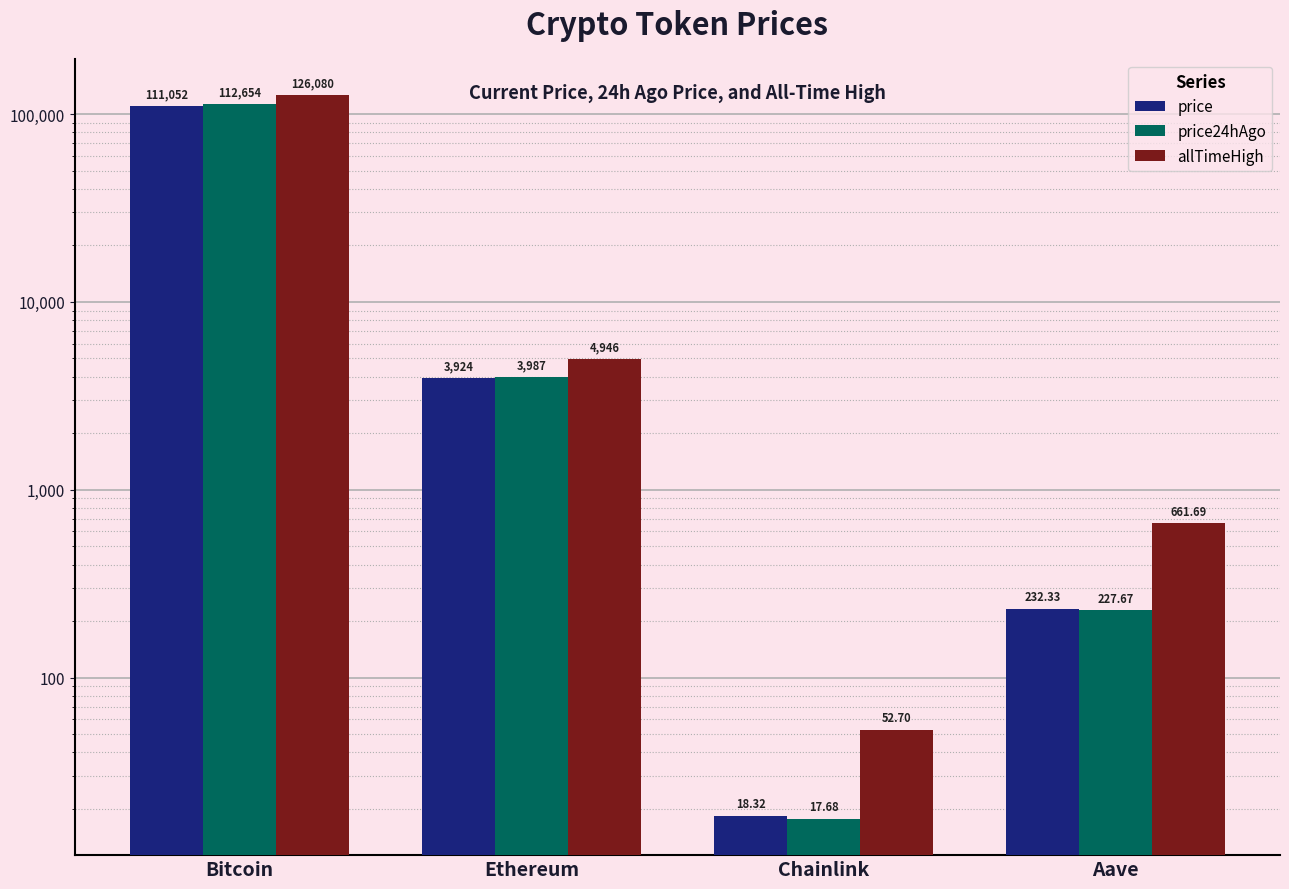

Is the value of price at Aave greater than the value of price24hAgo at Bitcoin?

No